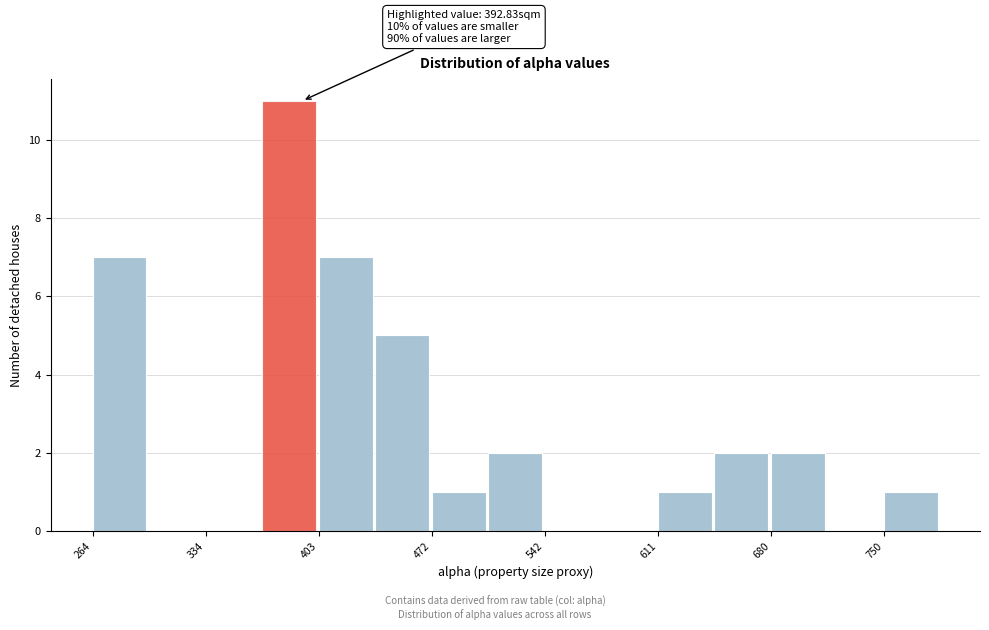

Read against the x-axis, roughly where is the centre of the tallest bar?

380